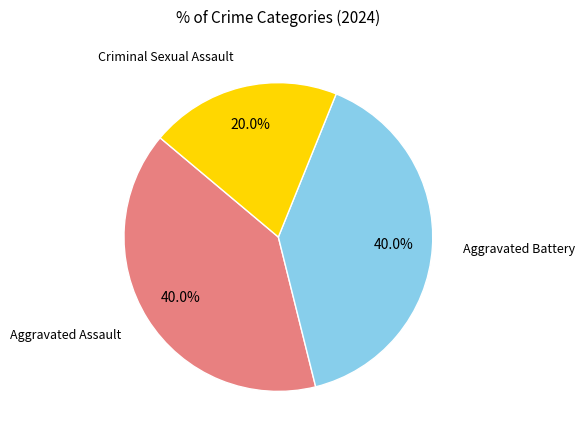

Does any single category account for the majority?

No